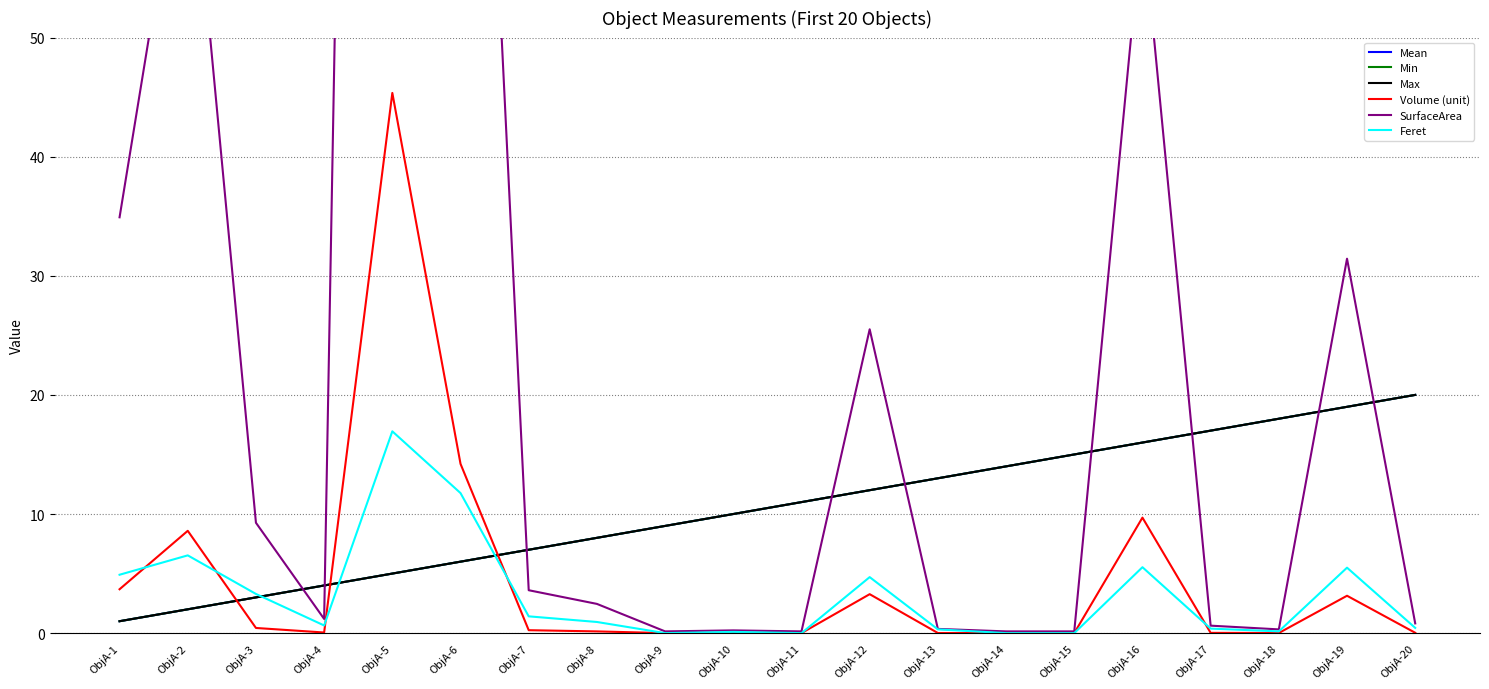

What is the value of the Max point at the 10th from the left?

10.0